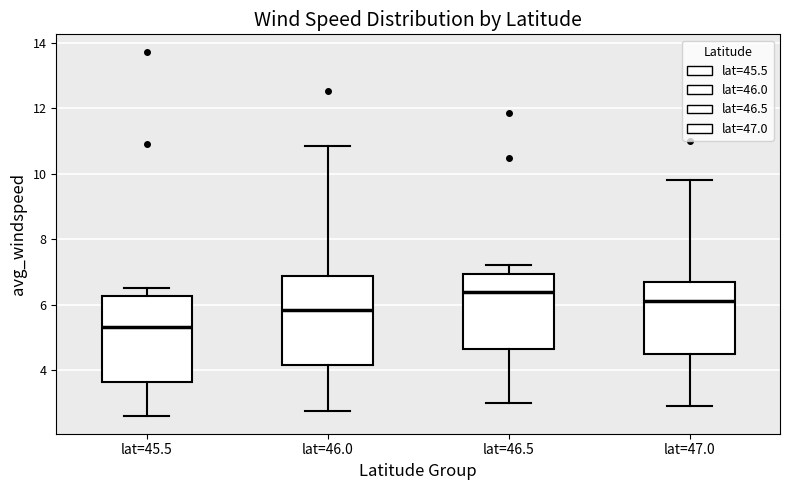

Reading left to right, transcribe this box plot: for each box, give where its median line is, the range the box spans, and where its two whiskers end, as read against the y-axis. The values are not printed on the chart, so give them approximately, as read against the axis.

lat=45.5: median 5.4, box 3.6 to 6.2, whiskers 2.6 to 6.4
lat=46.0: median 5.8, box 4.2 to 6.8, whiskers 2.8 to 10.8
lat=46.5: median 6.4, box 4.6 to 7.0, whiskers 3.0 to 7.2
lat=47.0: median 6.2, box 4.6 to 6.8, whiskers 3.0 to 9.8